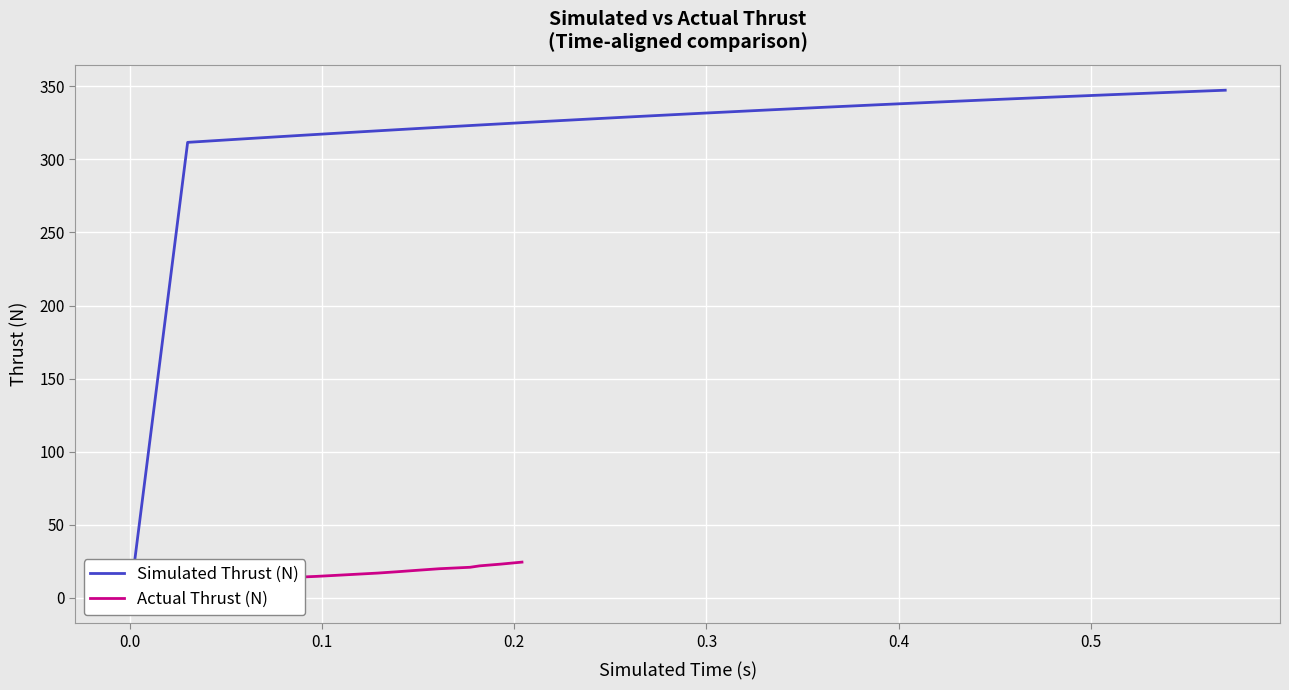

How many lines are shown in the chart?

2